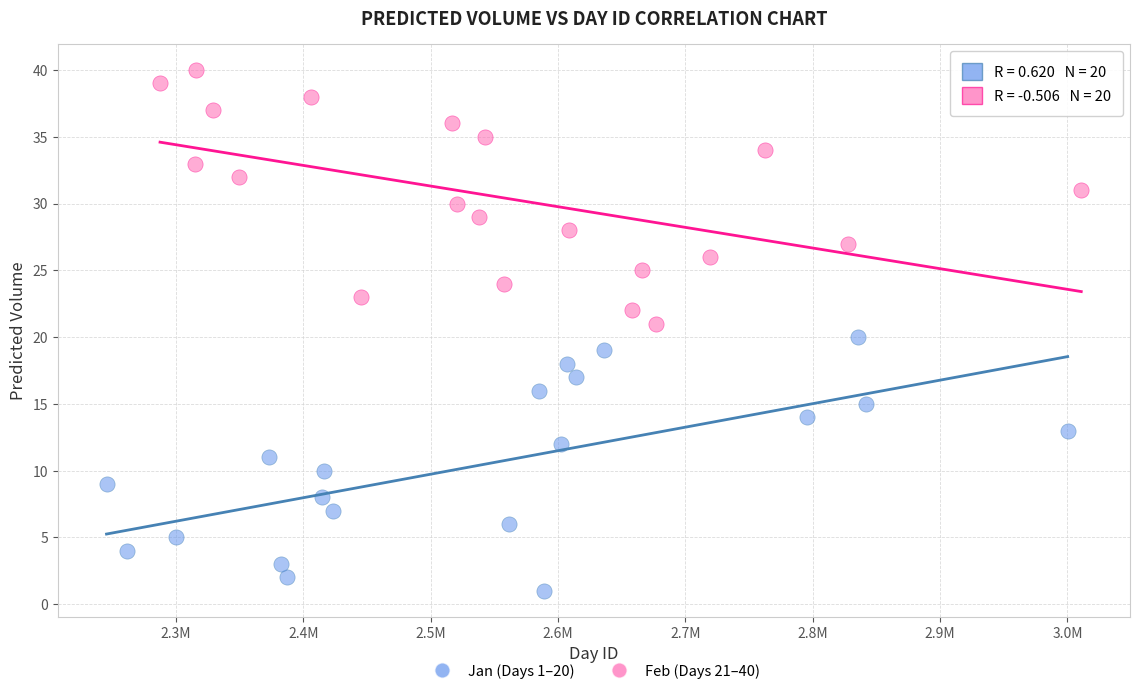

What are all the series names shown in the legend?

Jan (Days 1–20), Feb (Days 21–40)